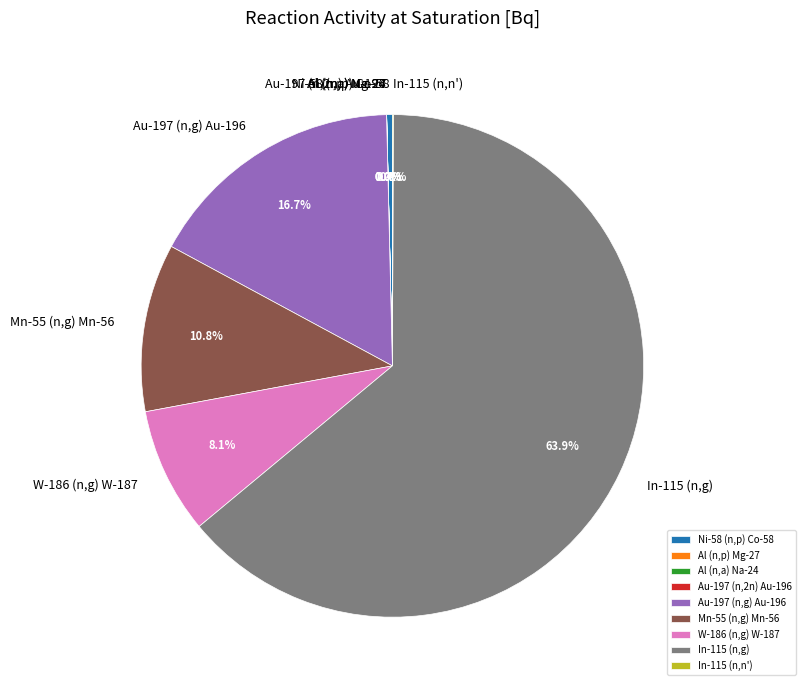

To the nearest percent, what is the difference between the largest and smallest slice percentages?

64%